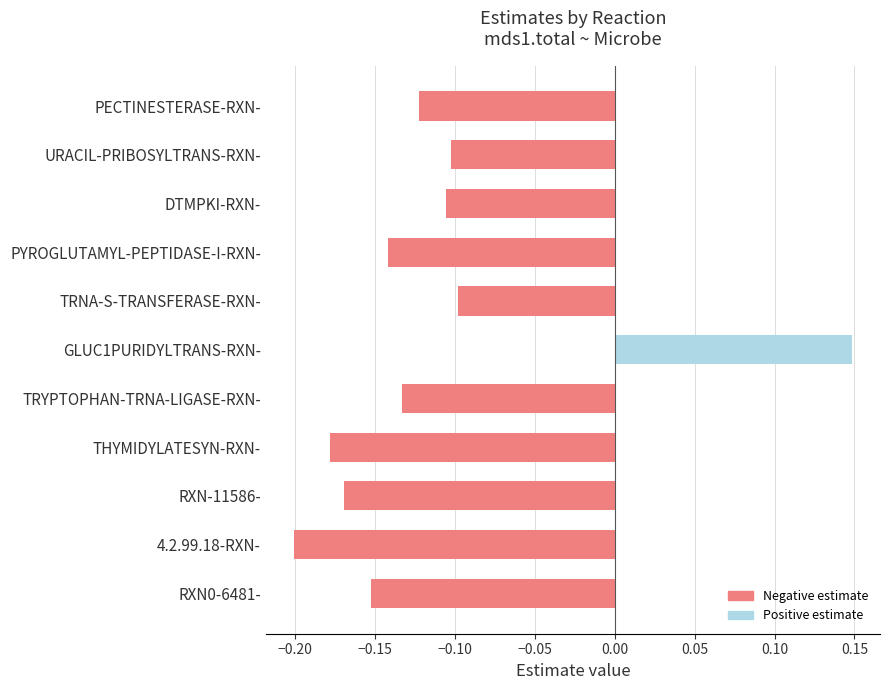

How many values are below zero?

10